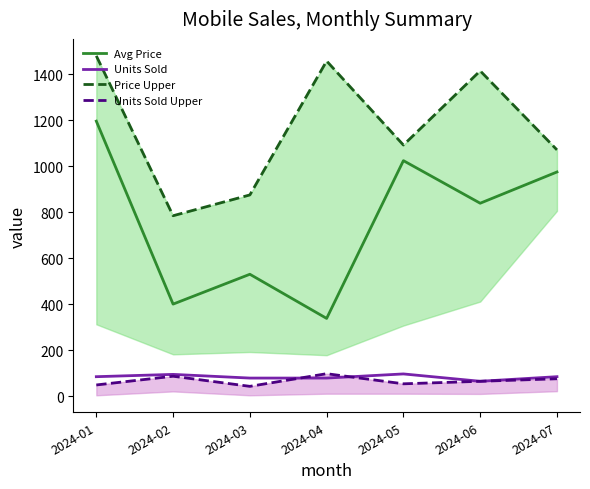

Where is the first local maximum for Price Upper?

2024-04